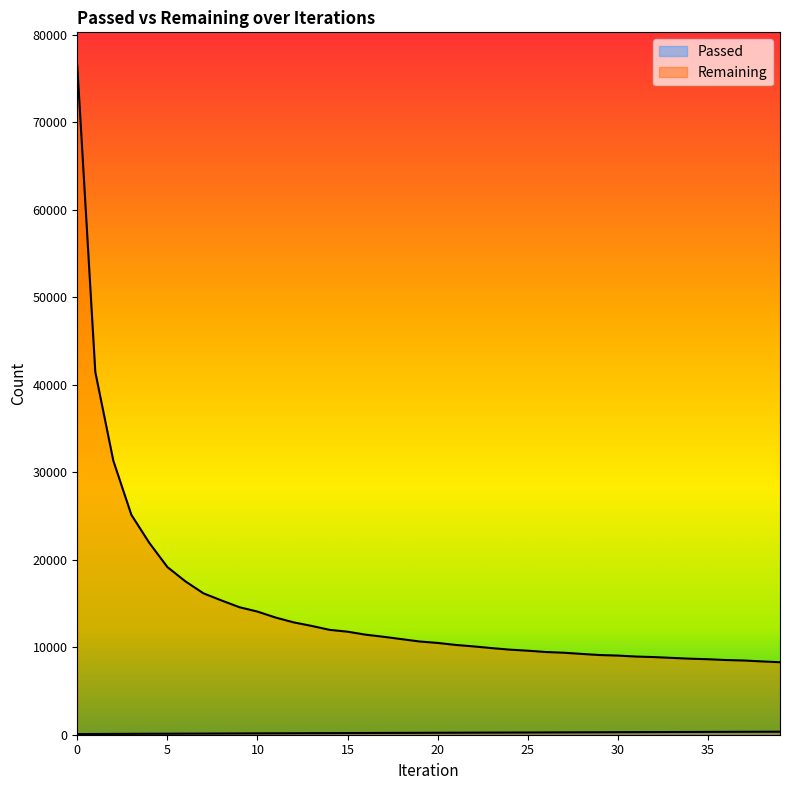

True or false: Passed and Remaining cross at least once.

False